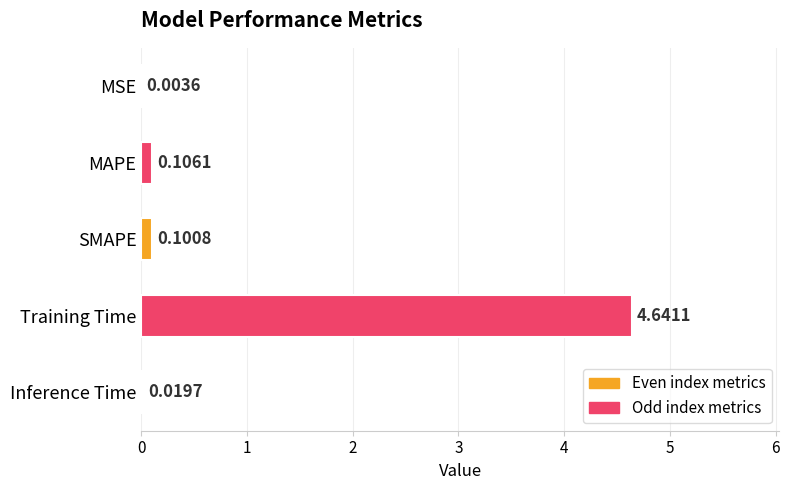

What is the sum of the values at Training Time and SMAPE?

4.7